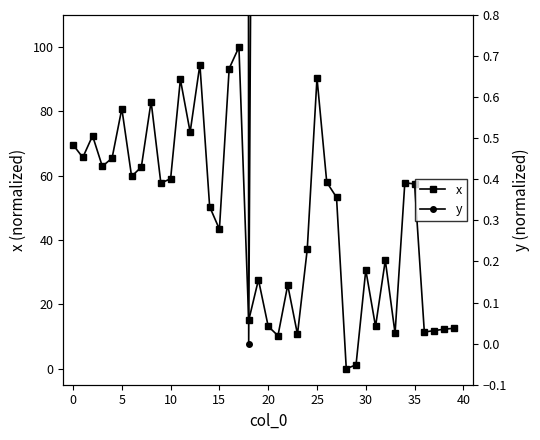

True or false: x has more than 2 points higher than both neighbors.

True